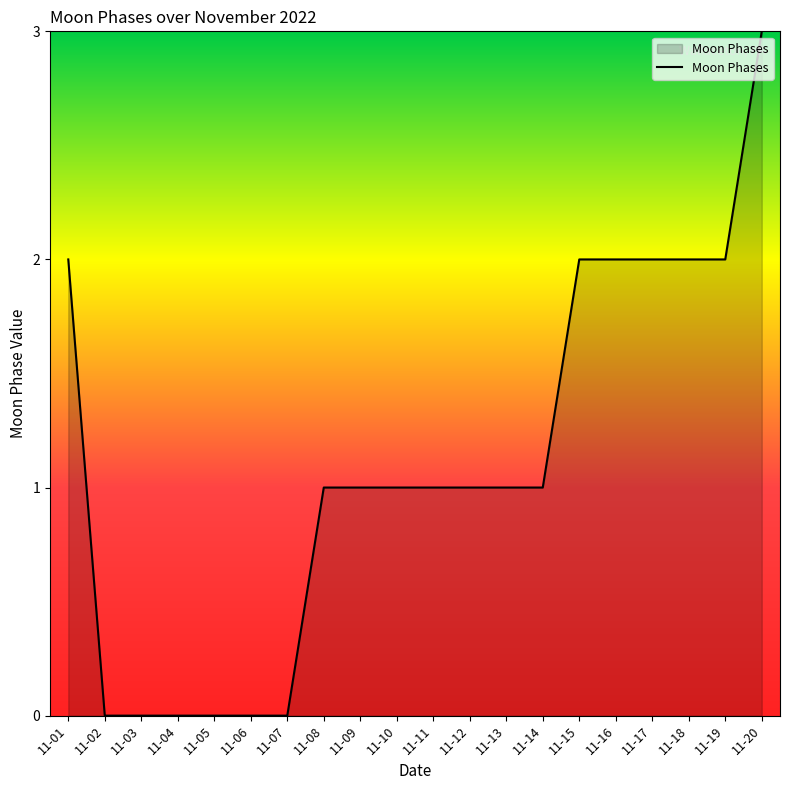

What is the difference between the maximum and minimum values?

3